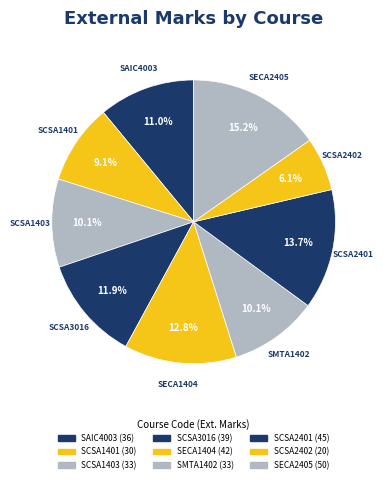

How many segments does this pie chart have?

9